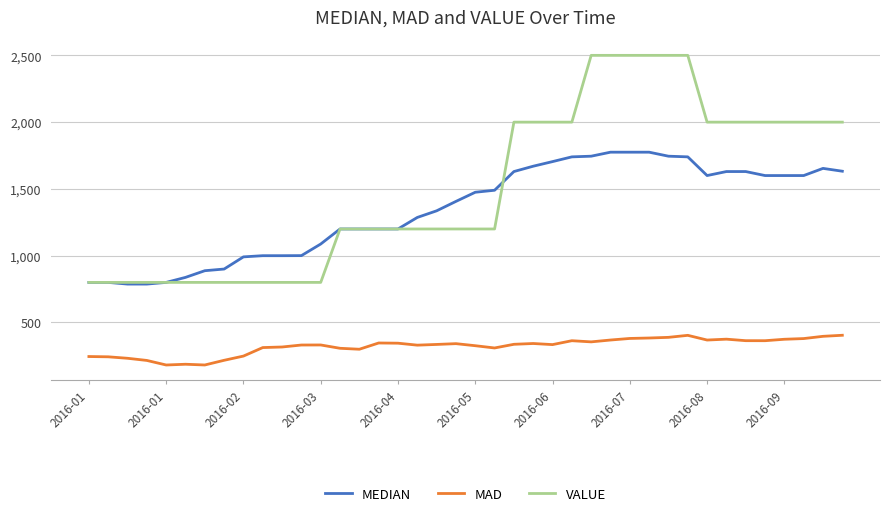

True or false: VALUE and MAD intersect in this chart.

False